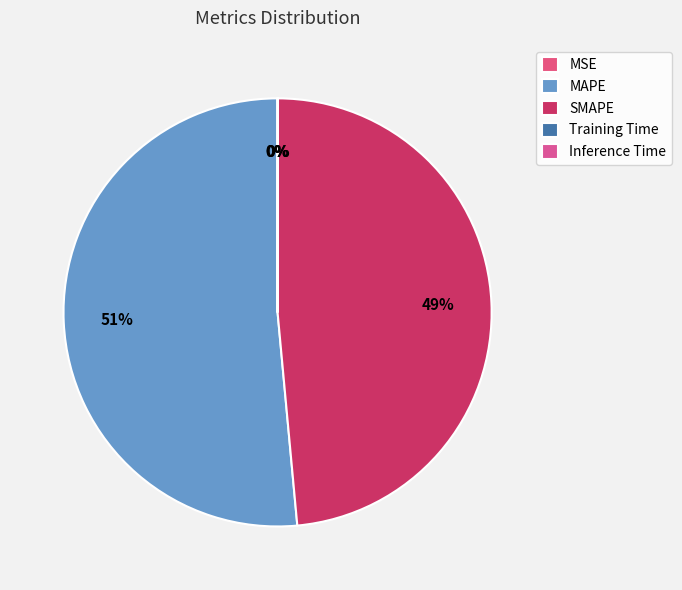

How many slices are in this pie chart?

5